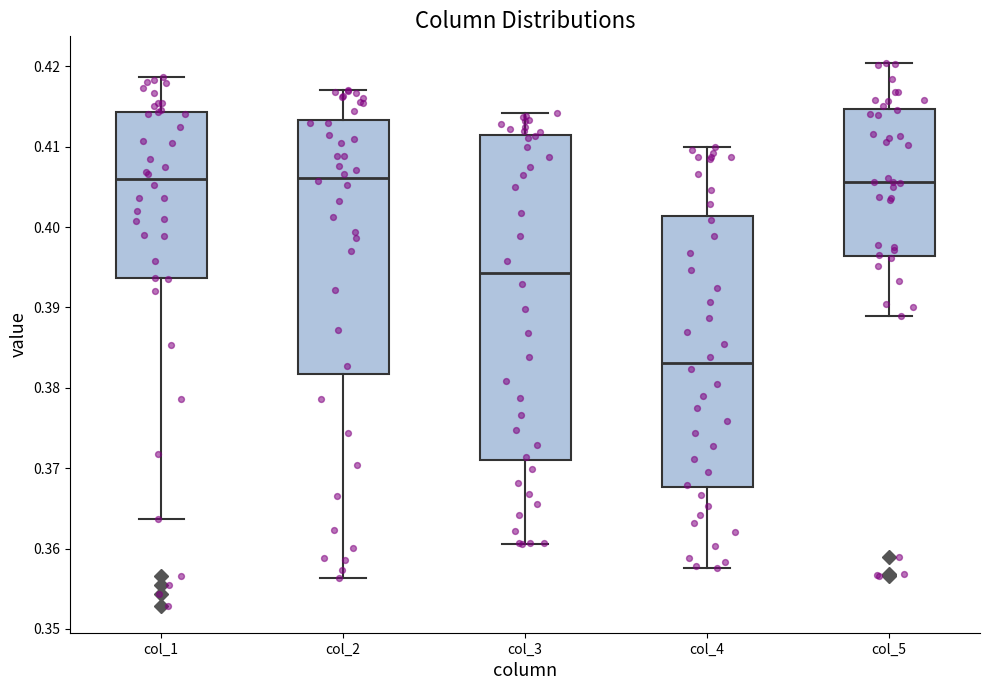

Reading left to right, read every box against the y-axis: the position of its median line, the range the box covers, and the ends of its whiskers. The values are not printed on the chart, so give them approximately, as read against the axis.

col_1: median 0.406, box 0.394 to 0.414, whiskers 0.364 to 0.419
col_2: median 0.406, box 0.382 to 0.413, whiskers 0.356 to 0.417
col_3: median 0.394, box 0.371 to 0.411, whiskers 0.361 to 0.414
col_4: median 0.383, box 0.368 to 0.401, whiskers 0.358 to 0.410
col_5: median 0.406, box 0.396 to 0.415, whiskers 0.389 to 0.420